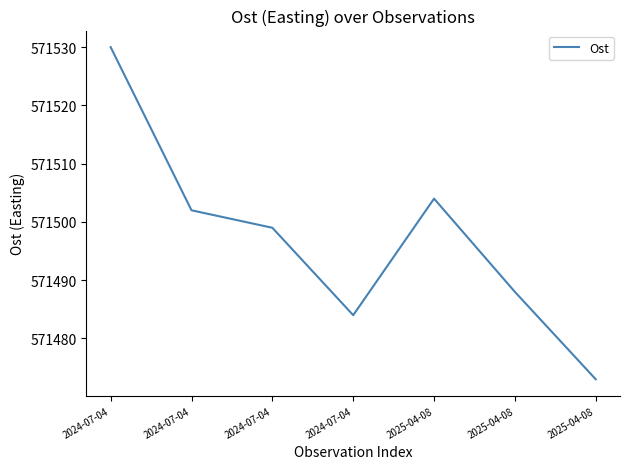

How many categories are shown in the chart?

7